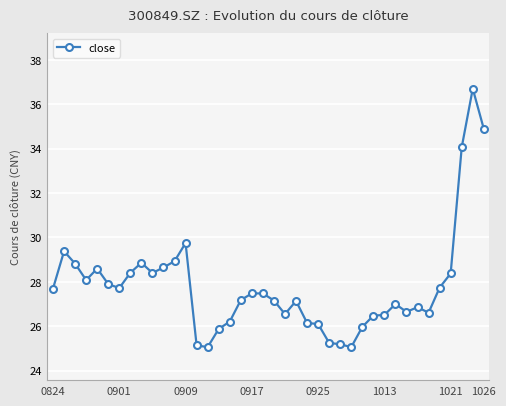

Does the chart have visible grid lines?

Yes